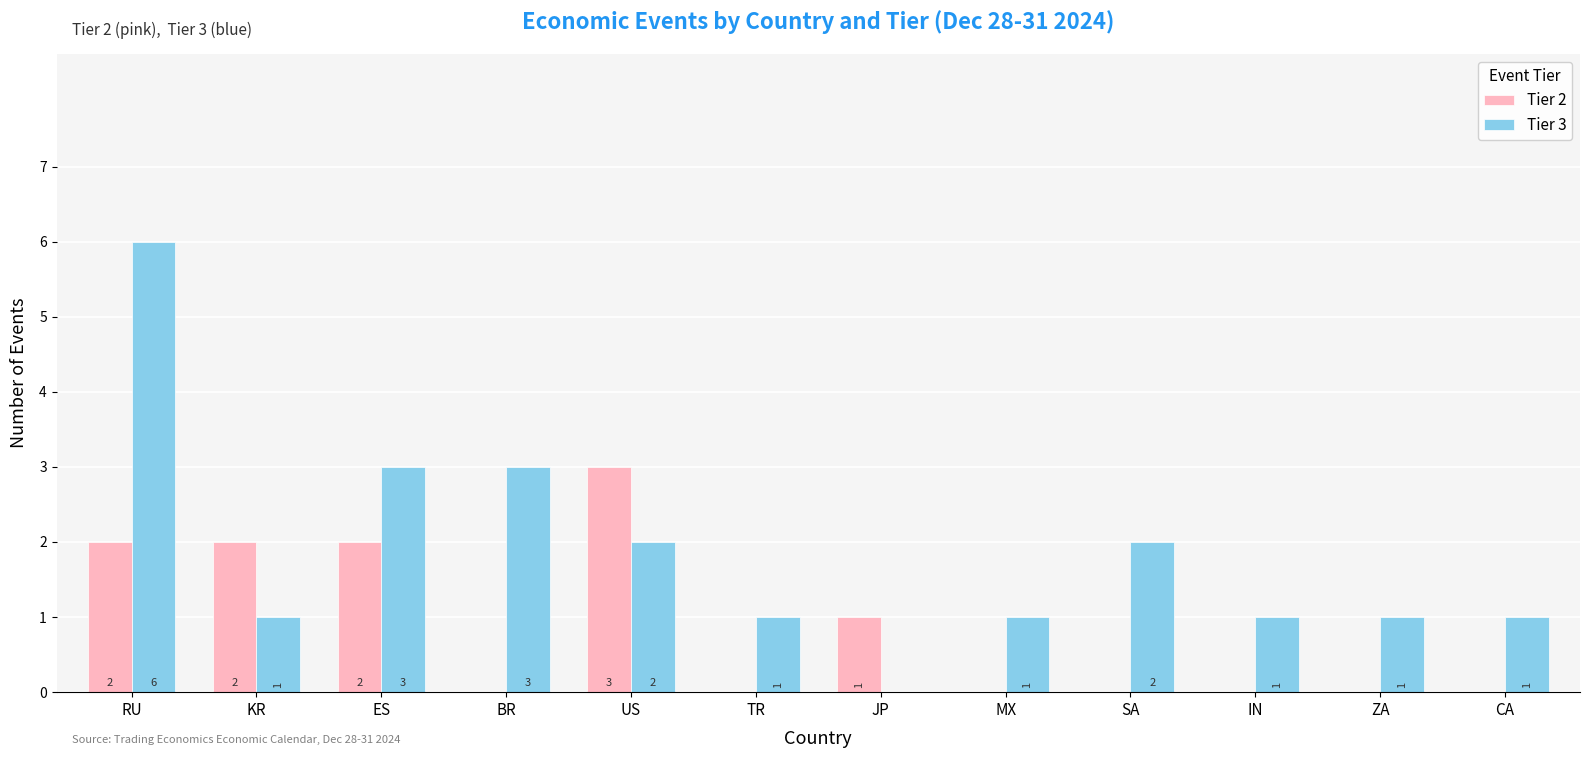

Read the Tier 3 value at KR.

1